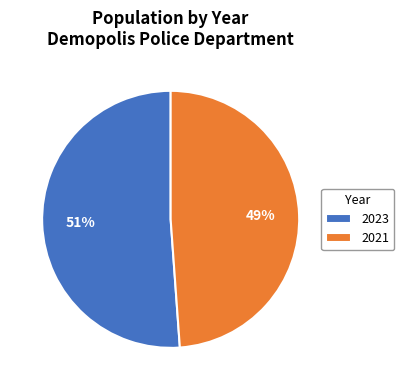

What is the ratio of the value at 2023 to the value at 2021?

1.0